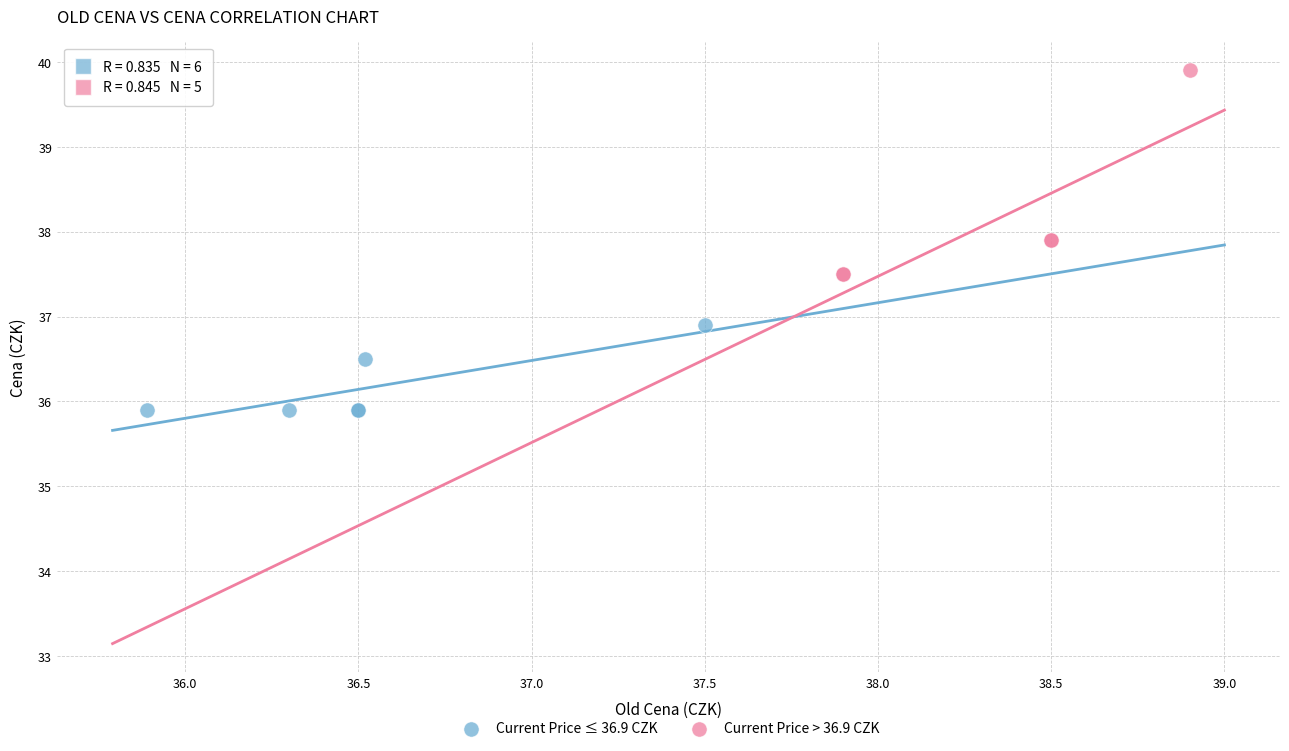

Which series reaches the maximum Y coordinate?

Current Price > 36.9 CZK